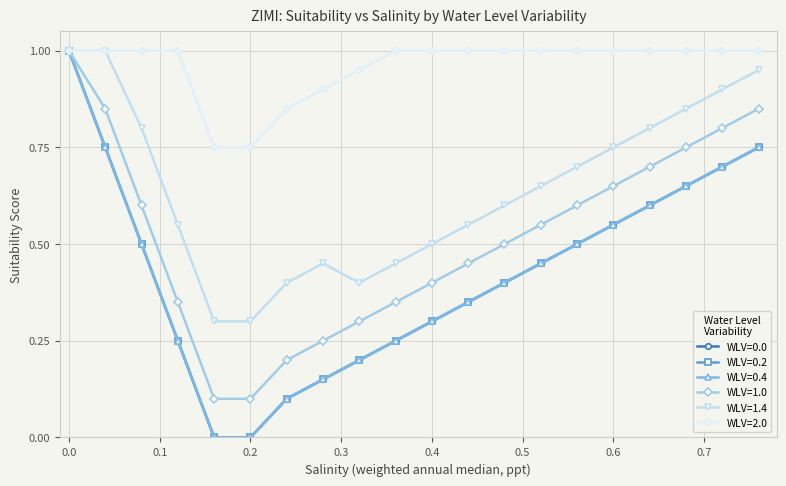

Does the chart display data point markers on the line(s)?

Yes